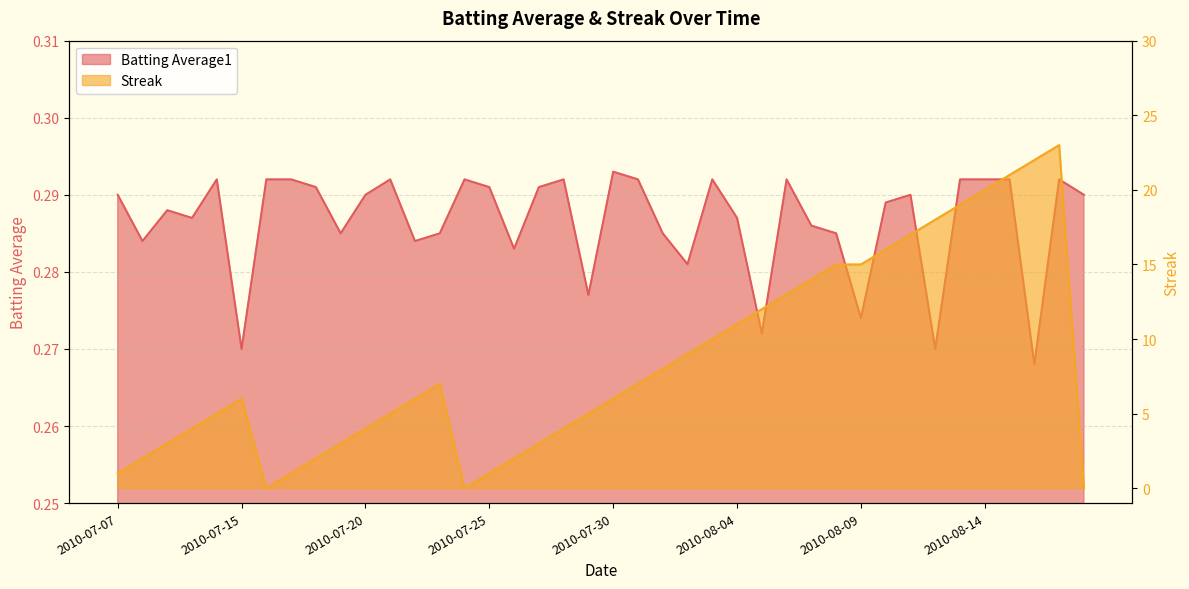

What is the greatest value displayed?

23.0